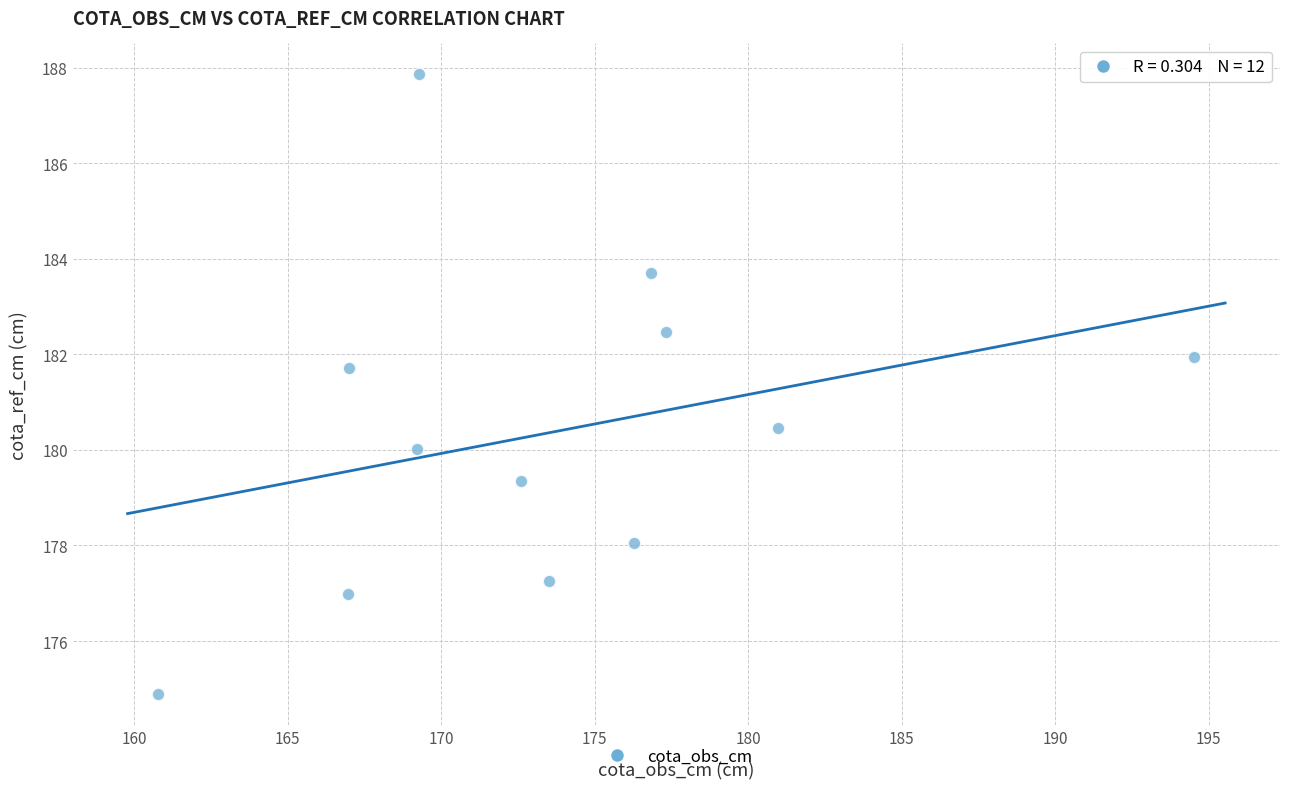

What Y value in the scatter plot is closest to 181?

180.5